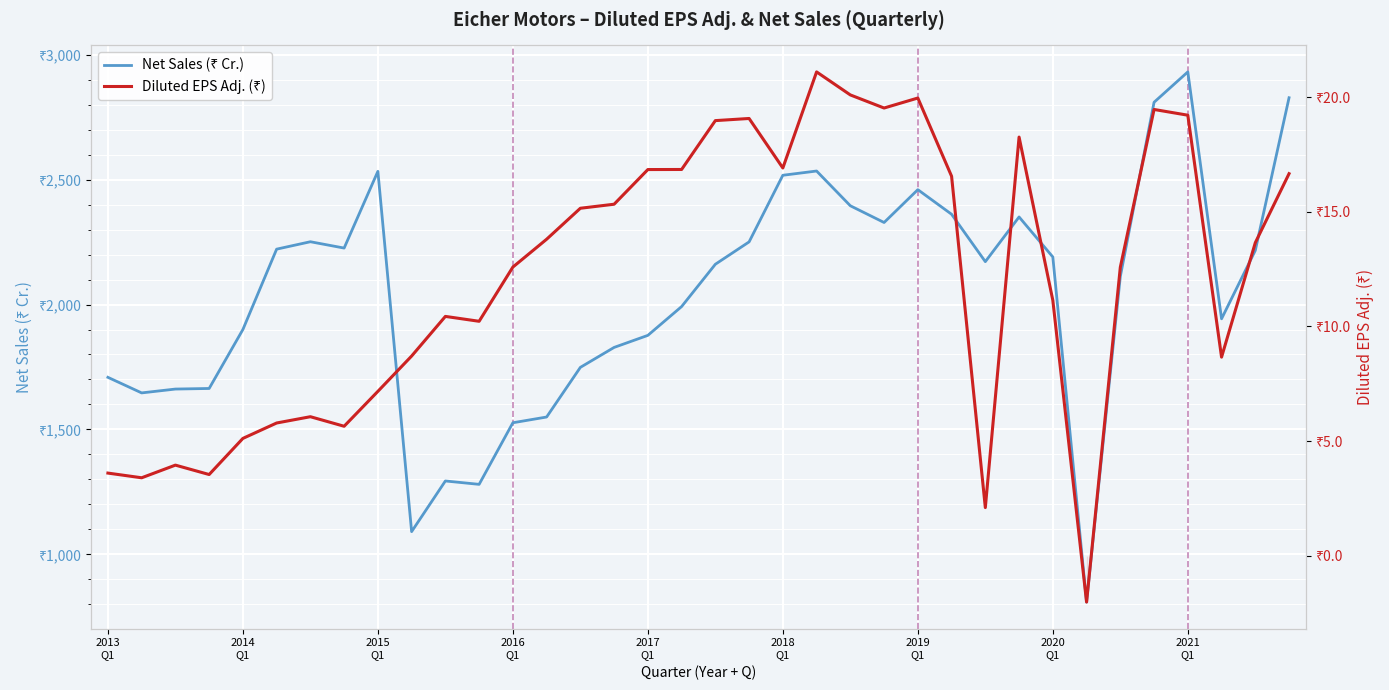

Is it true that Net Sales (₹ Cr.) equals 2534.3 at 21?

True